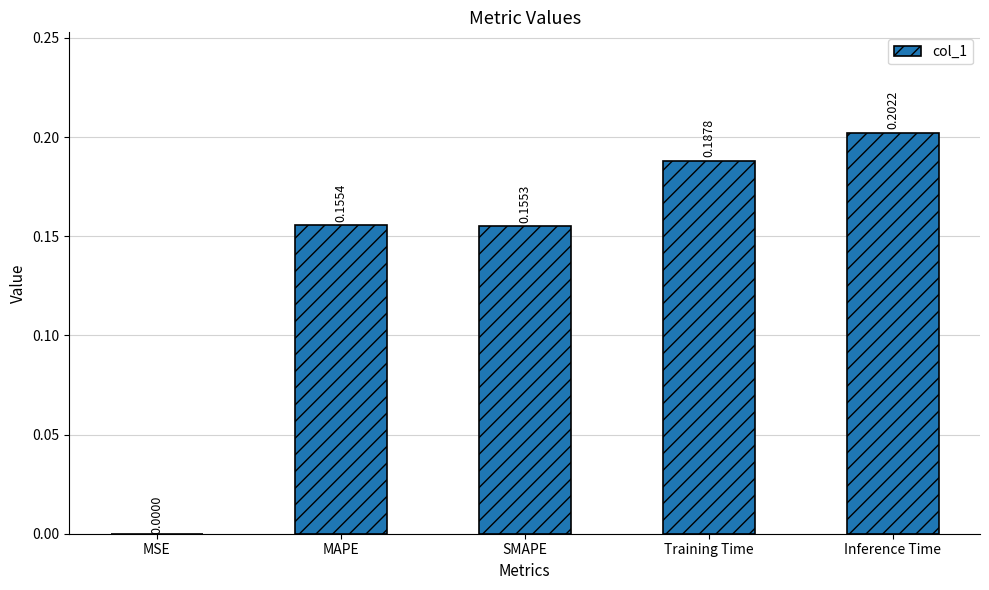

At which label is the value closest to 0?

MSE